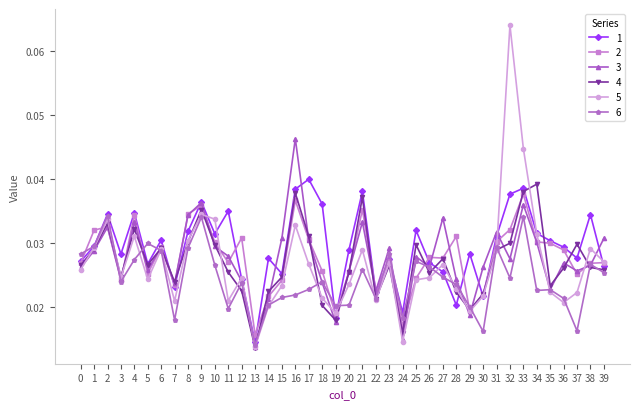

At which category is the sum across all series the highest?

33